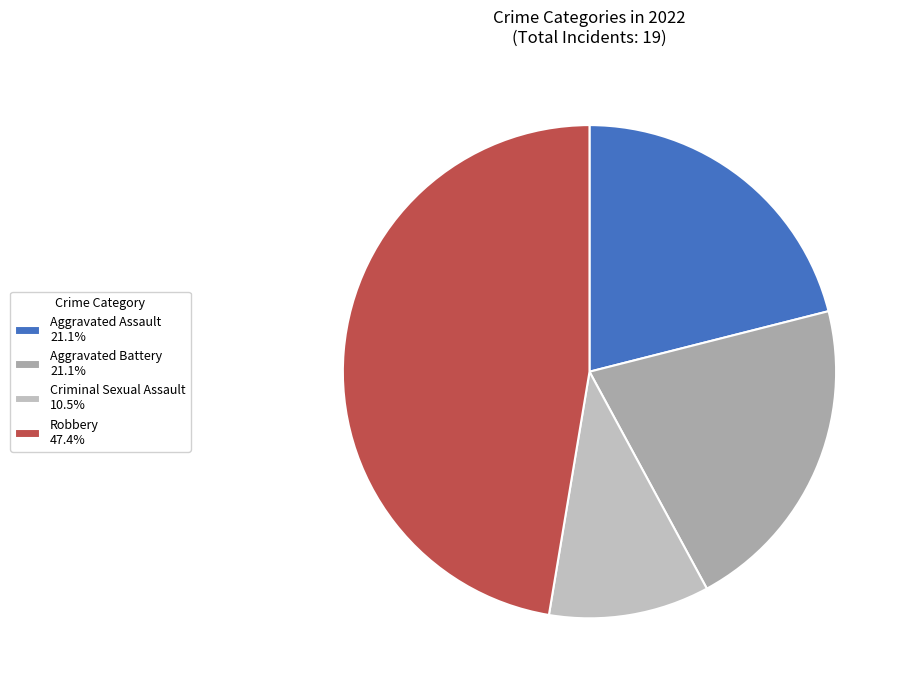

Is it true that Aggravated Battery is 11% of the pie?

False